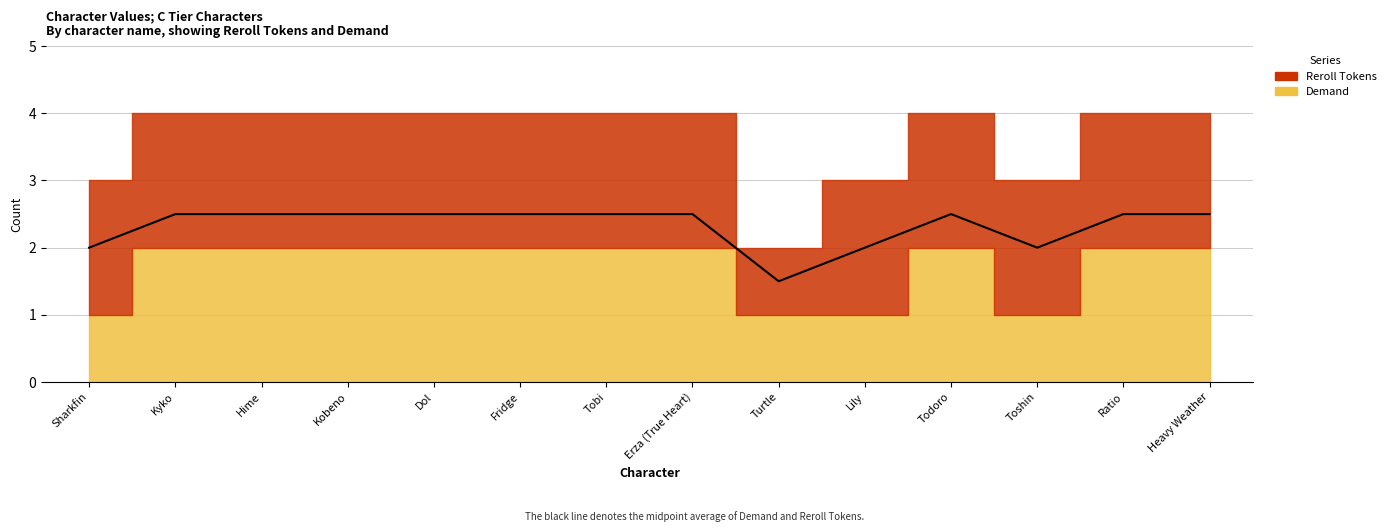

True or false: Reroll Tokens has a value of 1 at Toshin.

False